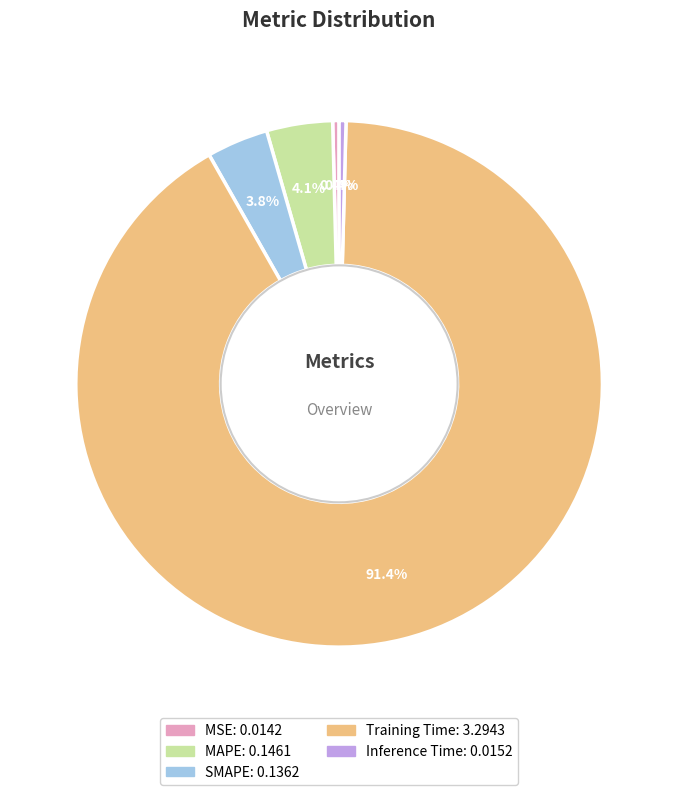

Does Training Time account for over 50% of the chart?

Yes